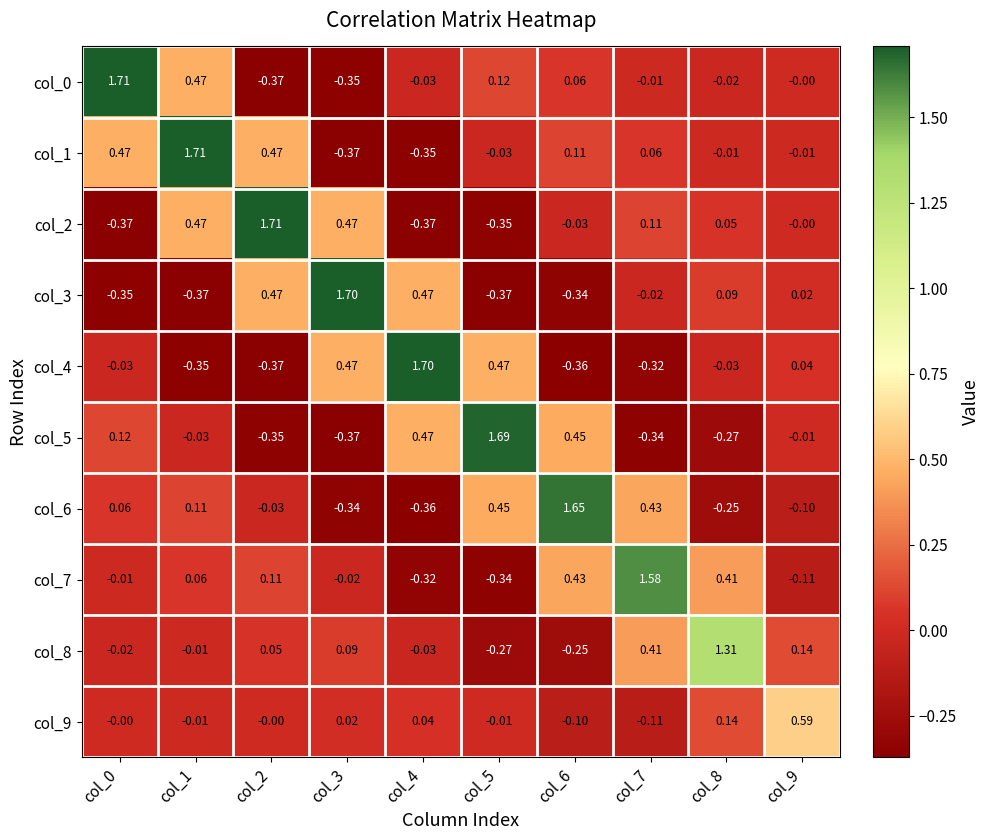

How many categories are shown in the chart?

10